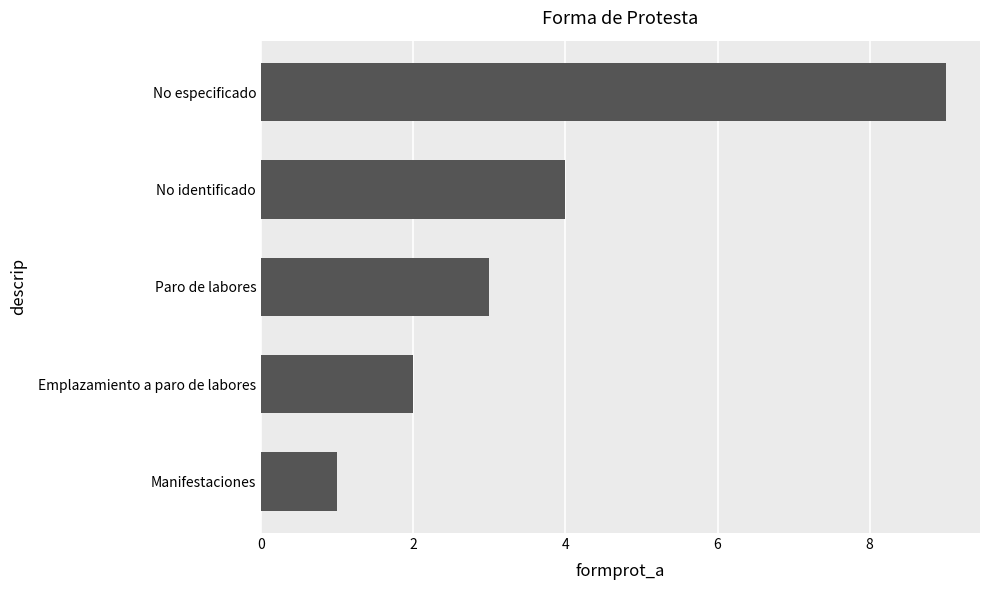

Reading bottom to top, list all the values displayed in this chart.

Manifestaciones=1	Emplazamiento a paro de labores=2	Paro de labores=3	No identificado=4	No especificado=9